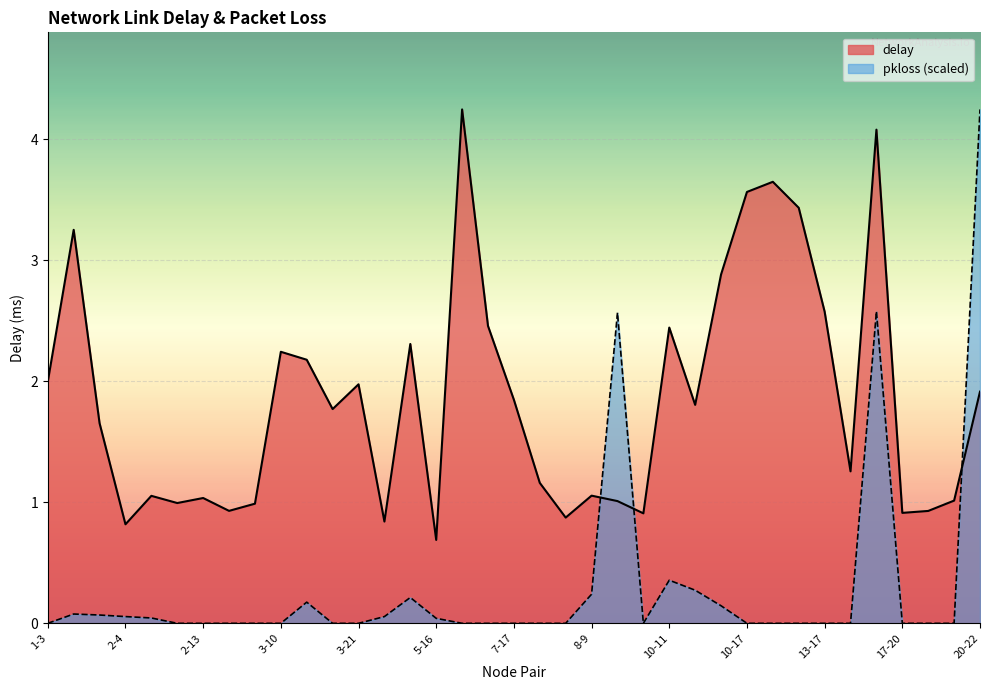

What are all the series names shown in the legend?

delay, pkloss (scaled)